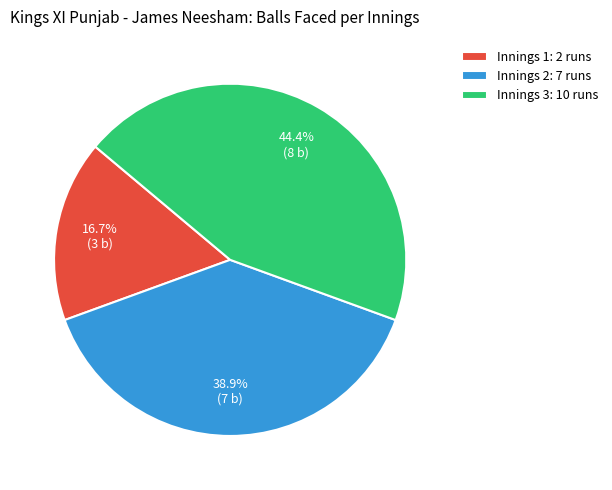

What percentage is NOT represented by Innings 1: 2 runs?

83.3%